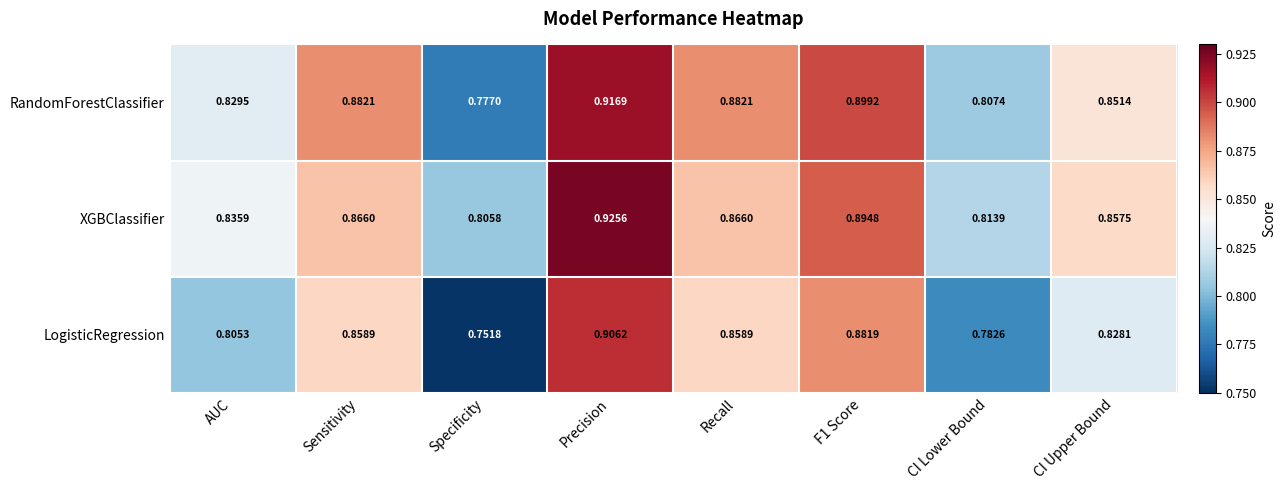

At Recall, list the series in order from largest to smallest.

RandomForestClassifier, XGBClassifier, LogisticRegression